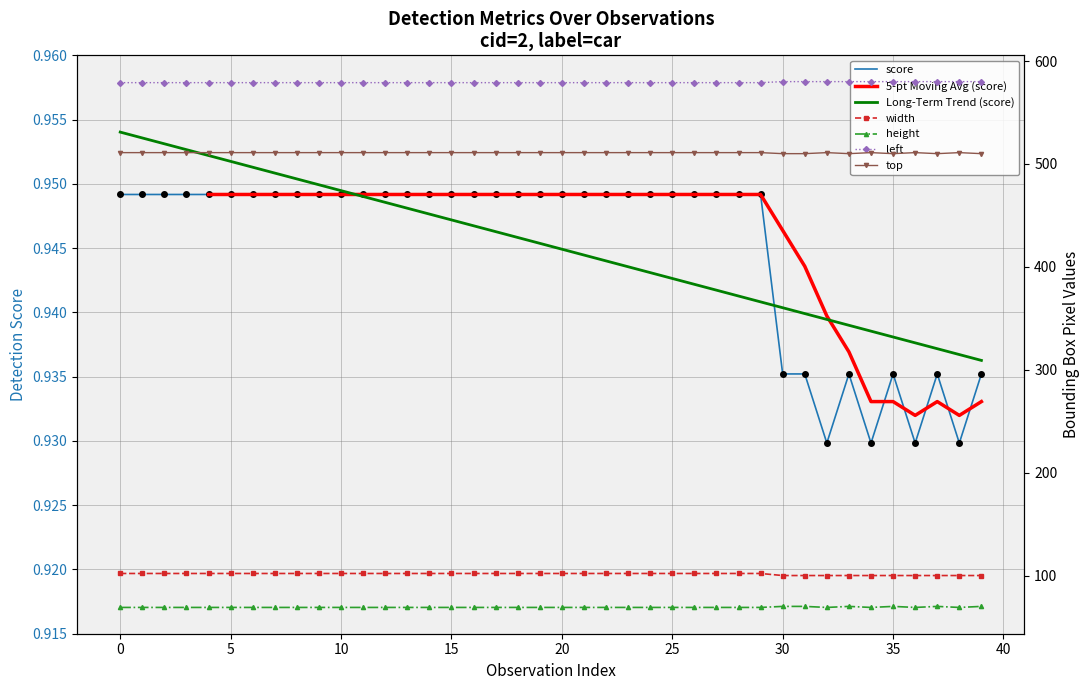

What is the difference between the height values at 14 and 35?

1.0